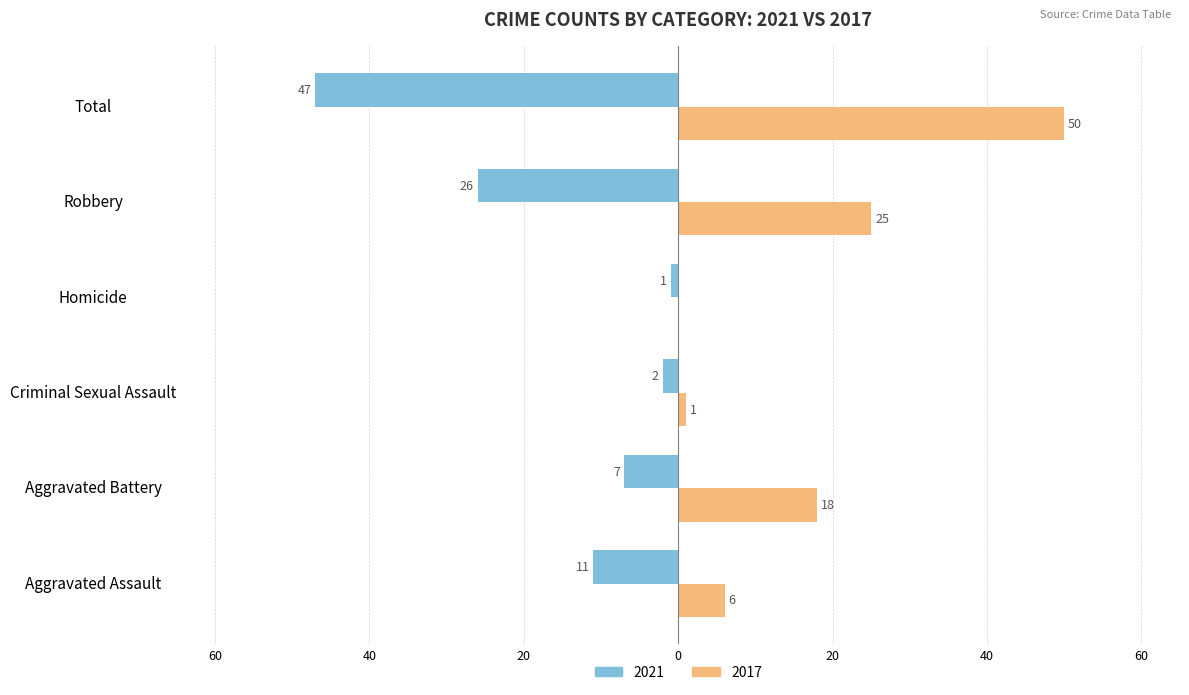

What are all the series names shown in the legend?

2021, 2017